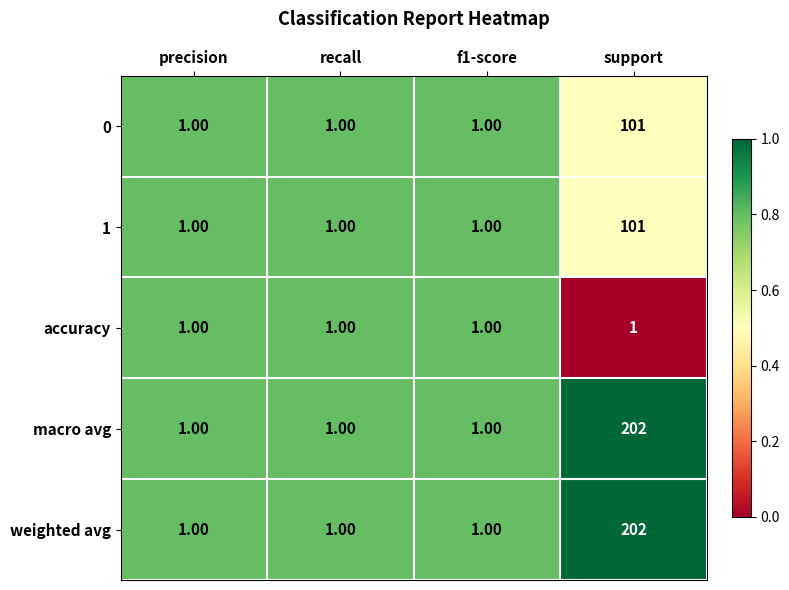

What is the difference between the maximum and second lowest values in the weighted avg series?

201